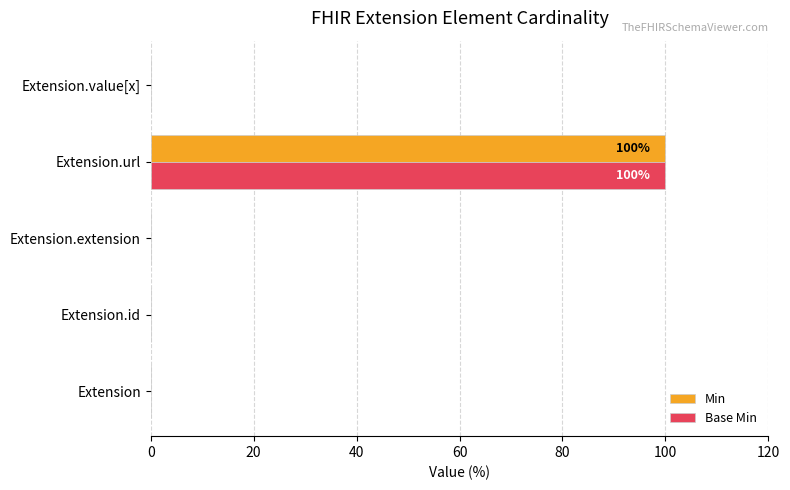

What is the sum of all Min values?

100